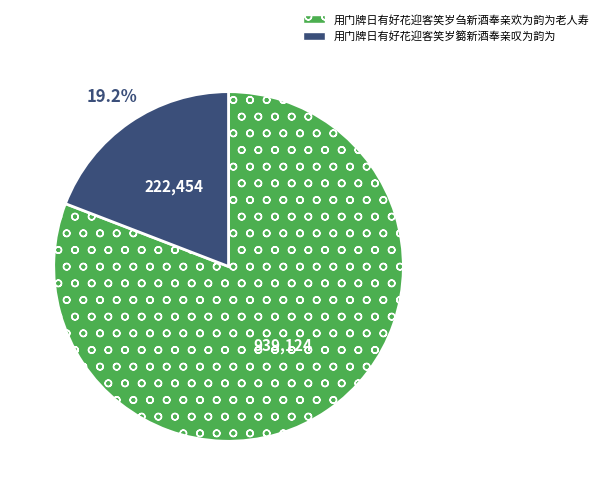

How many segments does this pie chart have?

2